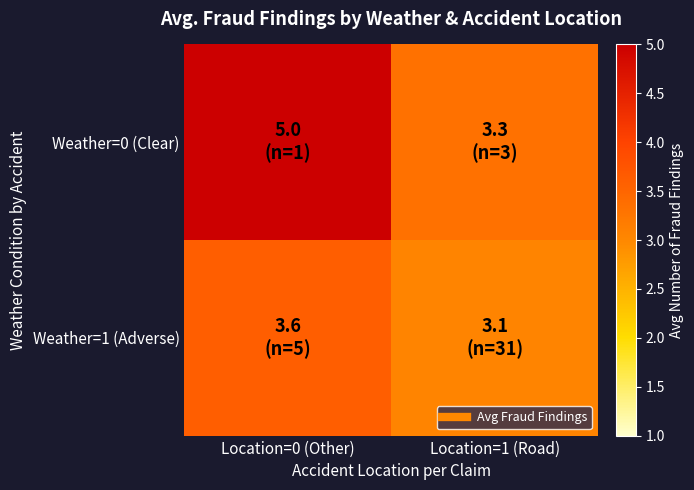

Which category has the lowest value across all series?

Location=1 (Road)